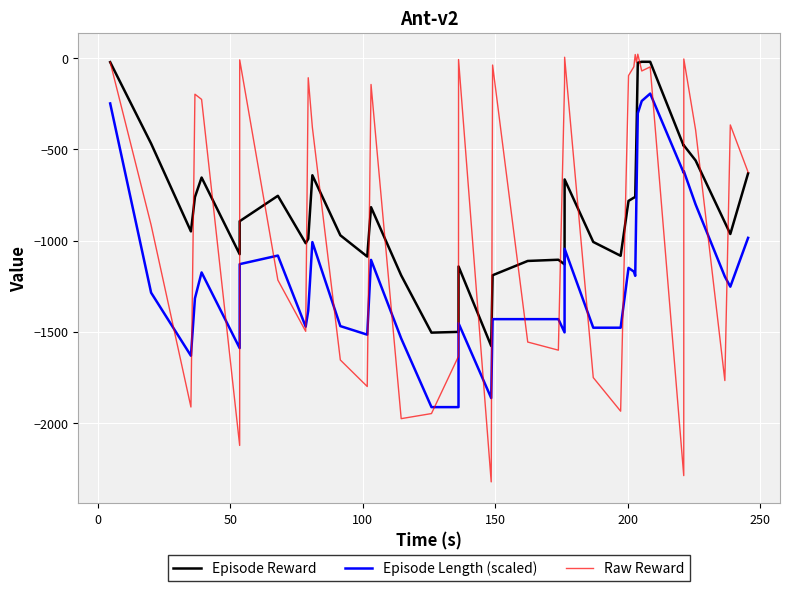

Which series has the widest spread of values?

Raw Reward